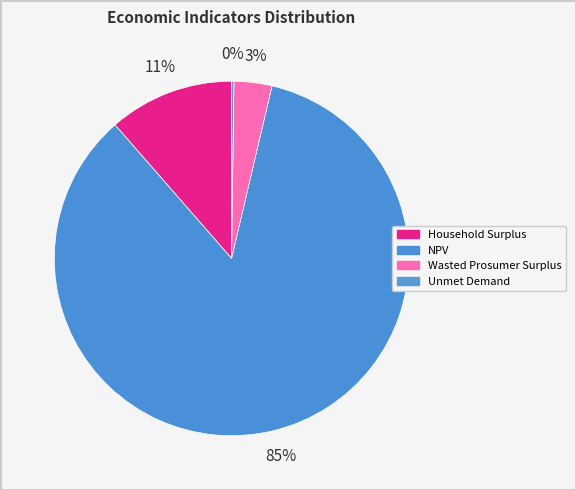

Which has a higher value, NPV or Household Surplus?

NPV